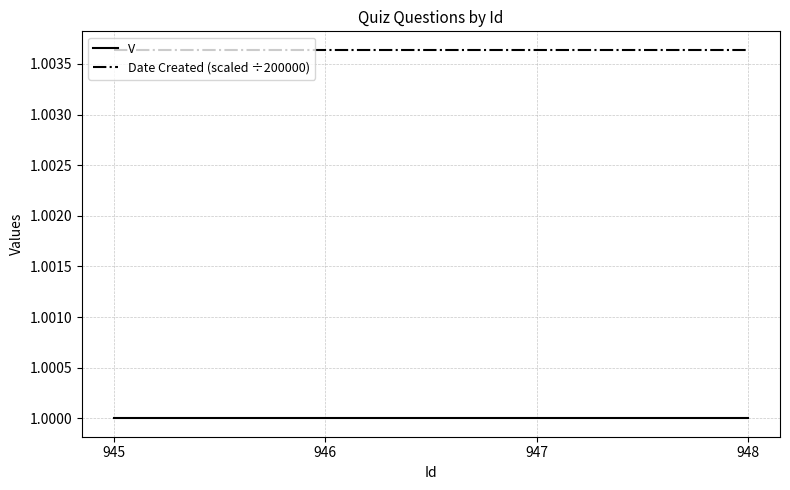

At 948, list the series in order from largest to smallest.

Date Created (scaled ÷200000), V